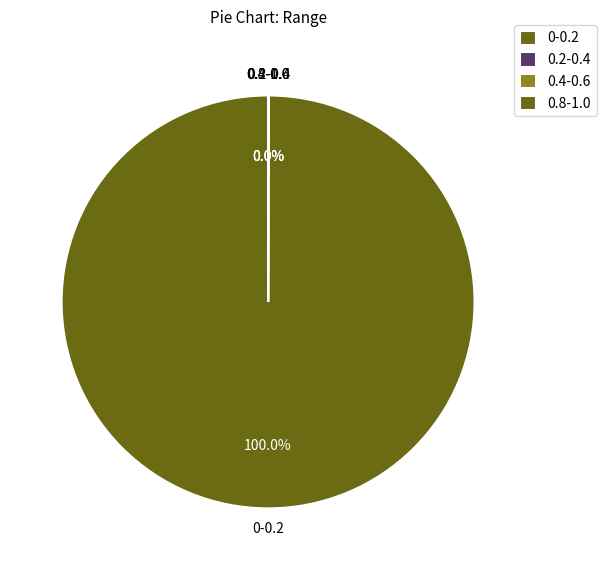

Is there any slice that represents more than half of the pie?

Yes